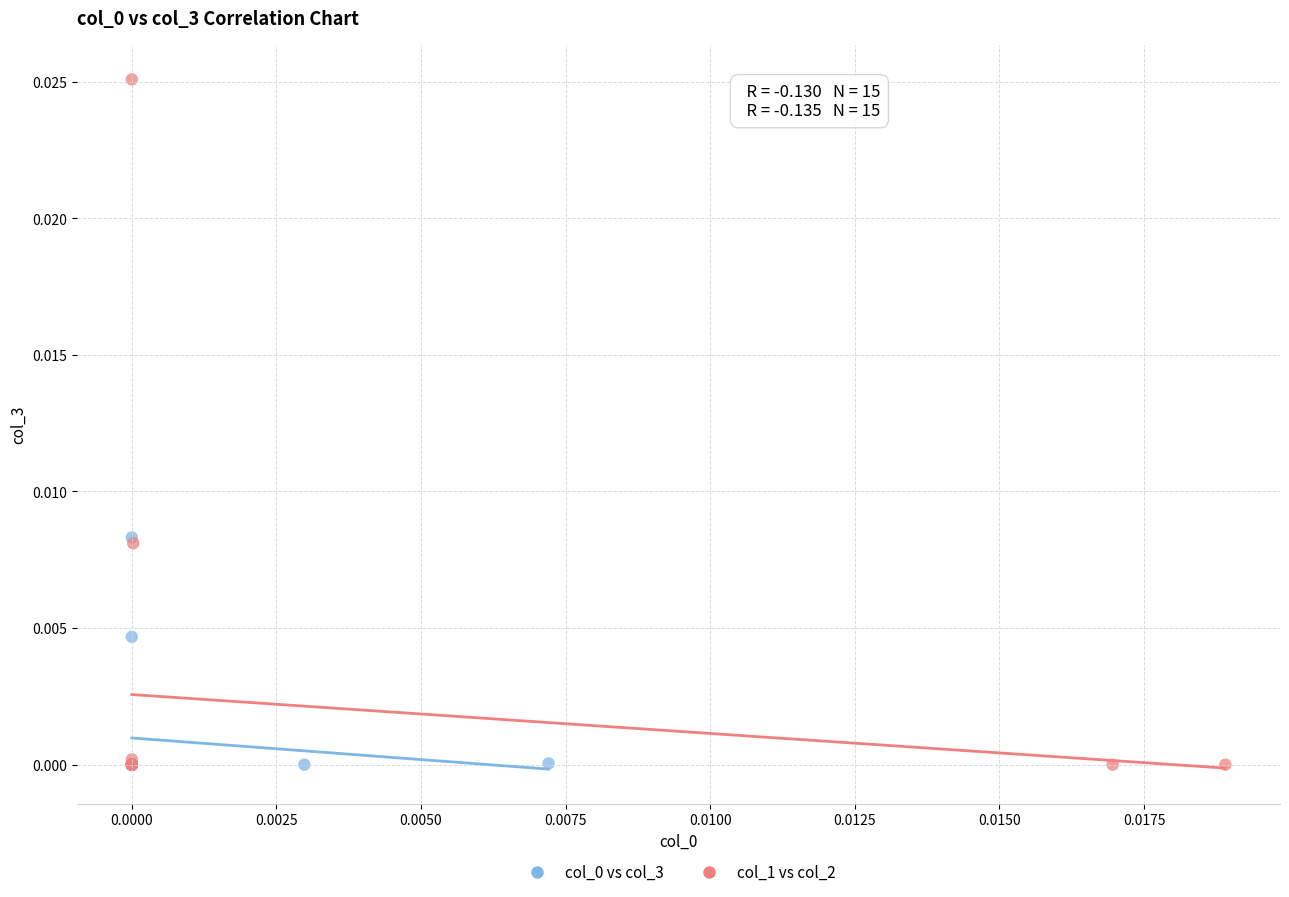

Which series reaches the maximum Y coordinate?

col_1 vs col_2